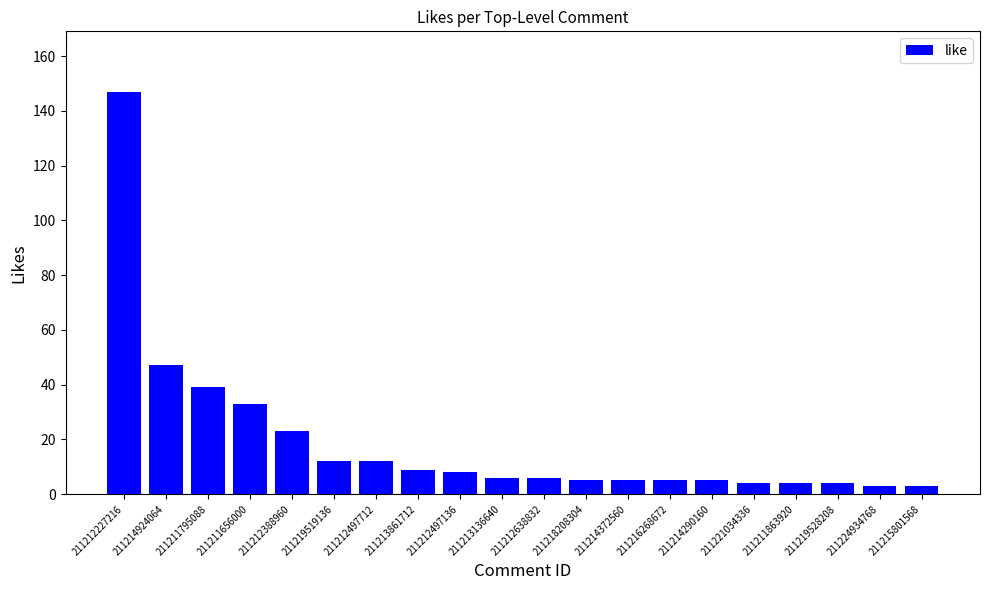

What is the difference between the second highest and second lowest values?

44